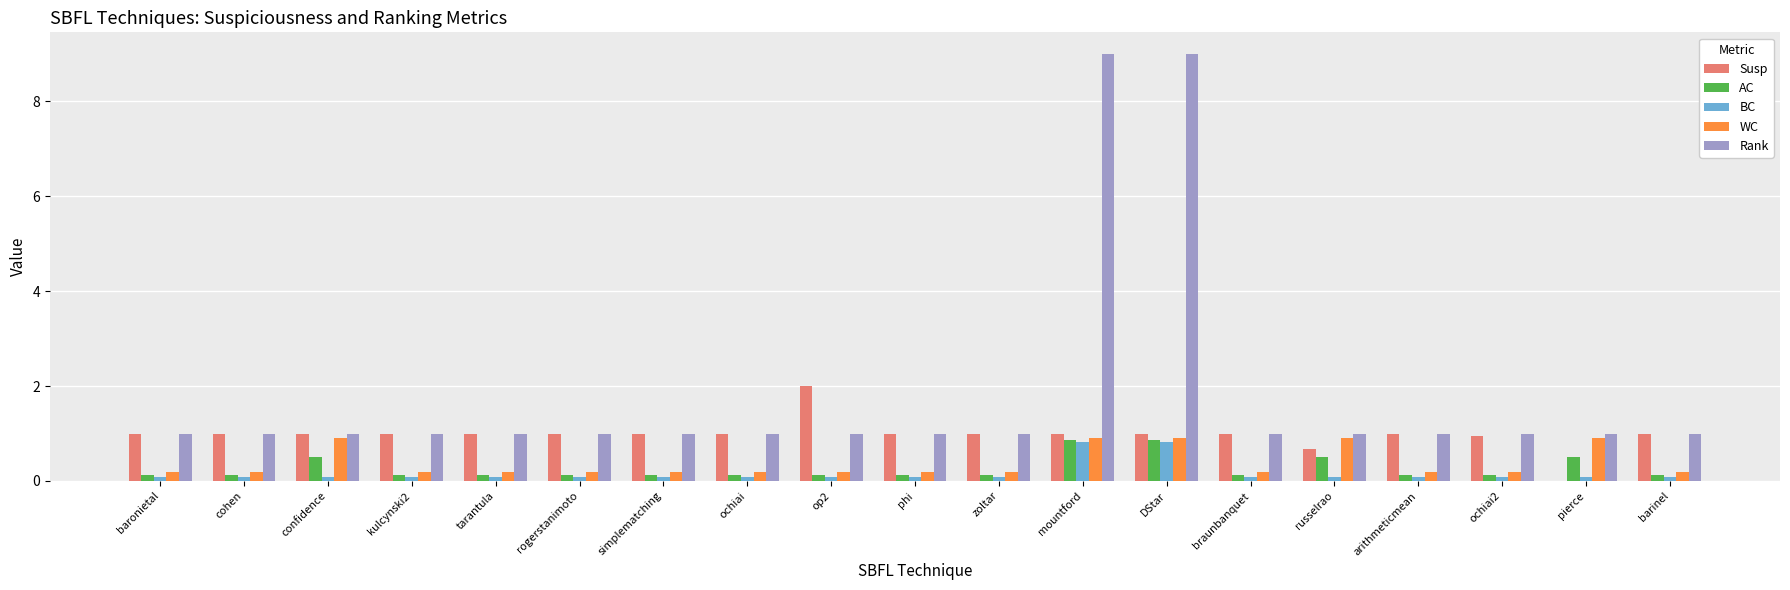

Which series has the largest total across all categories?

Rank